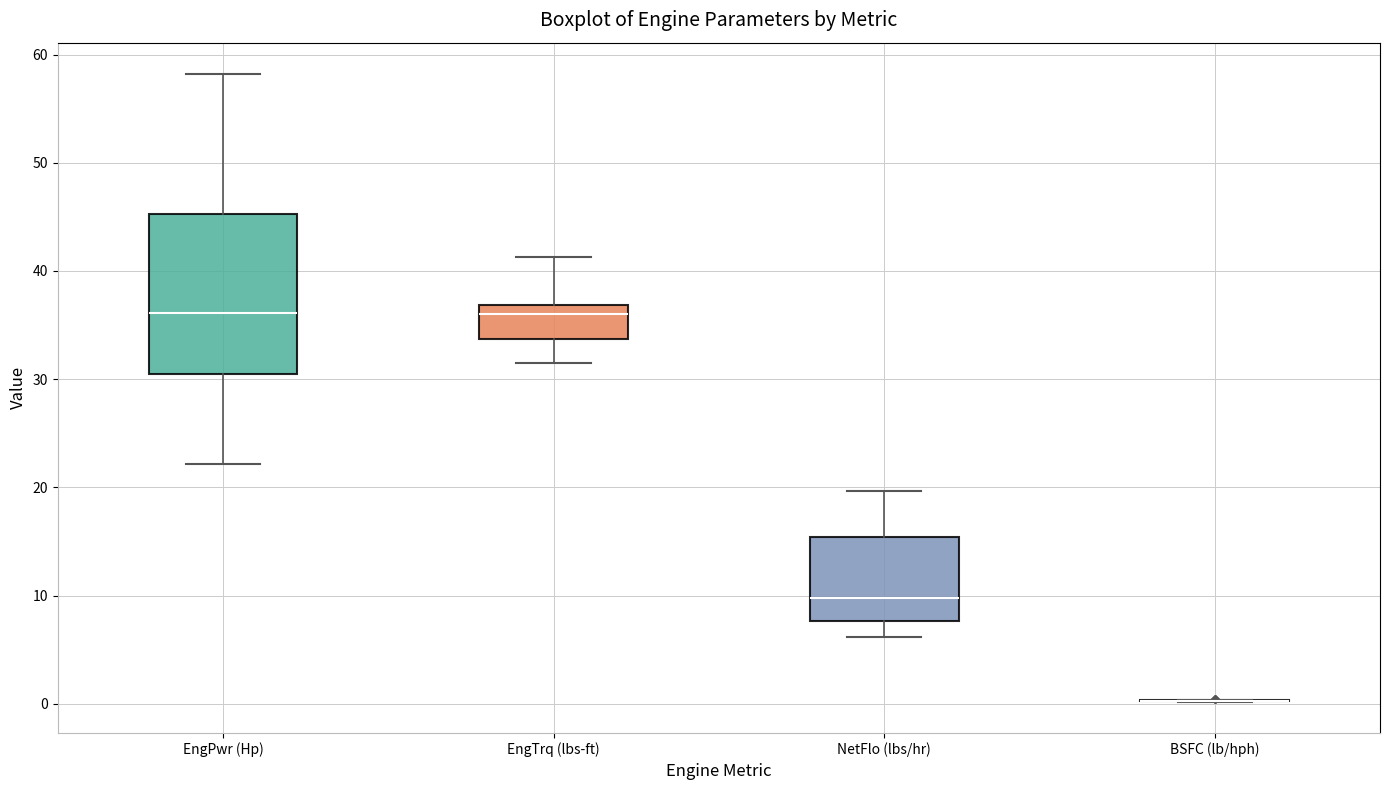

Reading left to right, transcribe this box plot: for each box, give where its median line is, the range the box spans, and where its two whiskers end, as read against the y-axis. The values are not printed on the chart, so give them approximately, as read against the axis.

EngPwr (Hp): median 36, box 30 to 45, whiskers 22 to 58
EngTrq (lbs-ft): median 36, box 34 to 37, whiskers 32 to 41
NetFlo (lbs/hr): median 10, box 8 to 15, whiskers 6 to 20
BSFC (lb/hph): box collapsed to a line at 0, whiskers 0 to 0